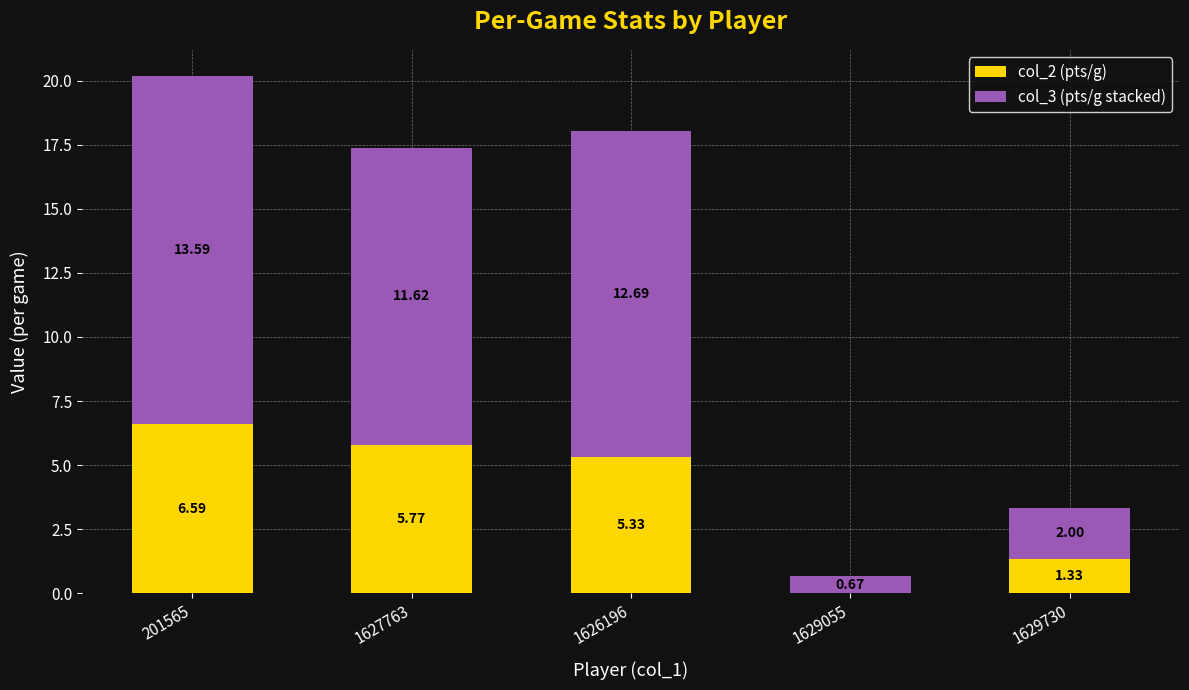

Does the chart contain stacked bars?

Yes